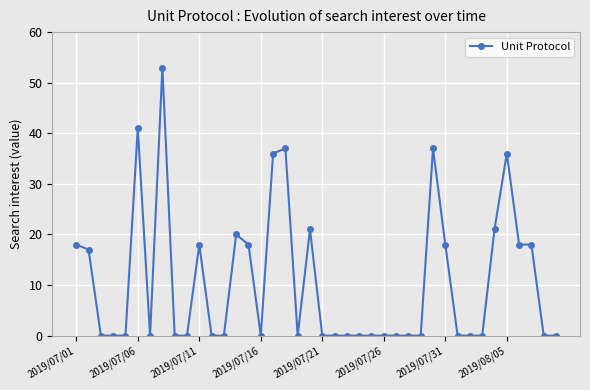

What is the maximum value shown in the chart?

53